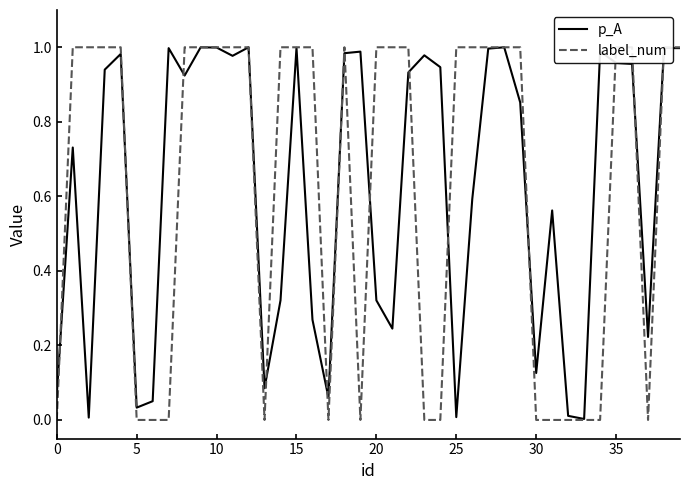

The p_A series shows 1.0 at 15. True or false?

True